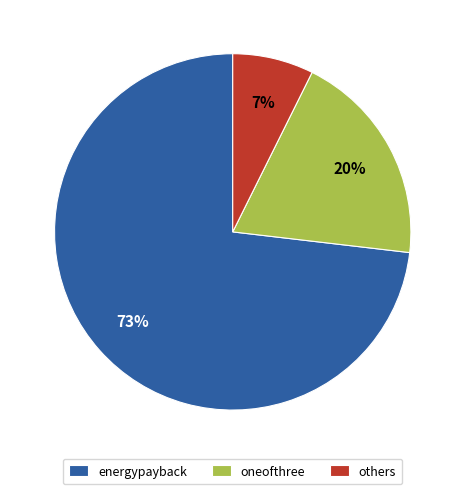

To the nearest percent, what percentage of the pie is oneofthree?

20%